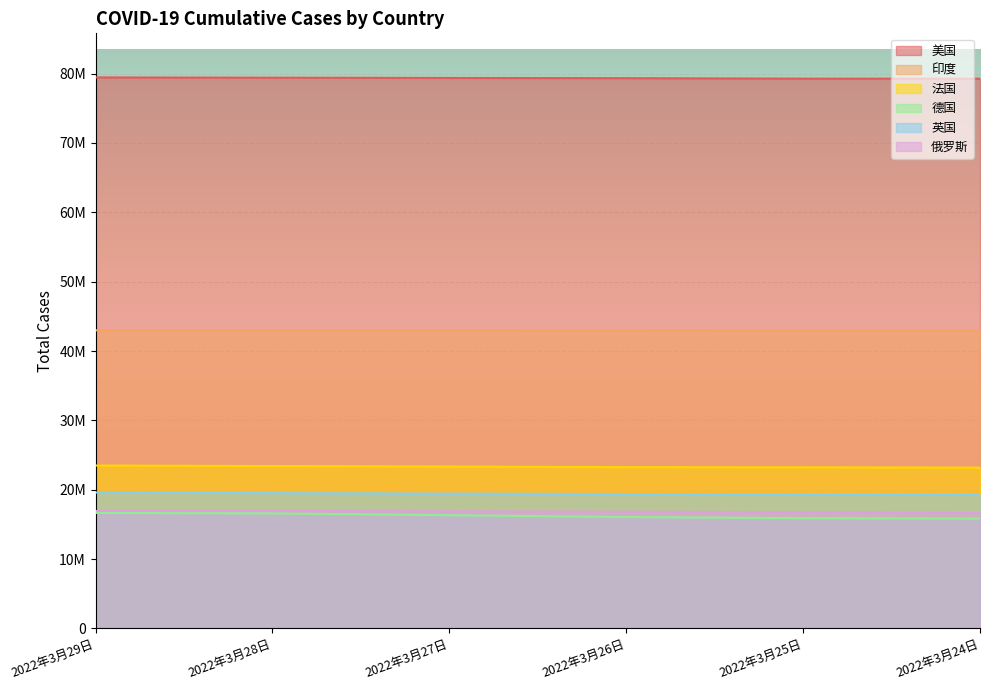

What position from the right is 2022年3月28日?

5